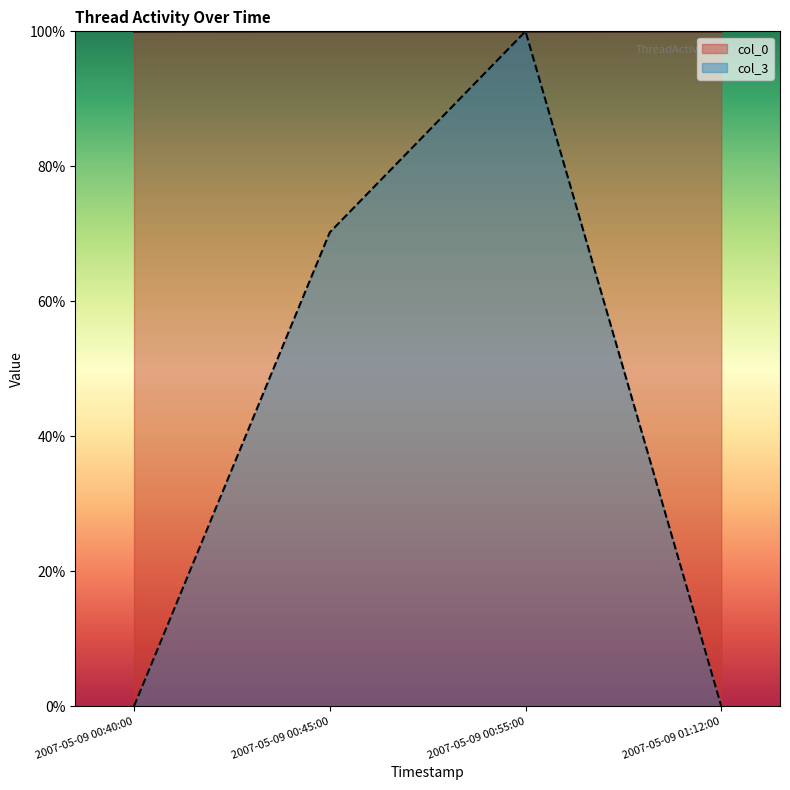

What is the maximum value for col_0?

100.0